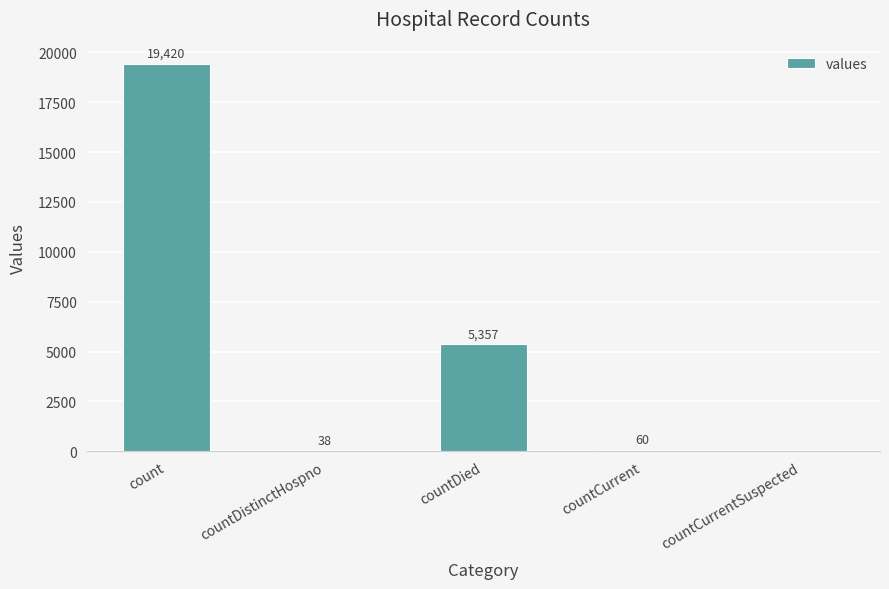

Which has a higher value, count or countDied?

count